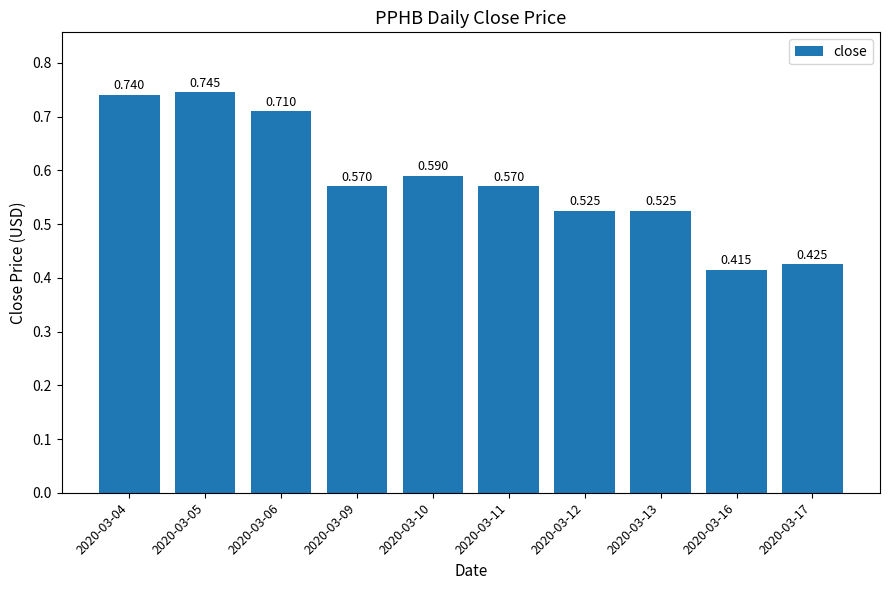

How many categories are shown in the chart?

10